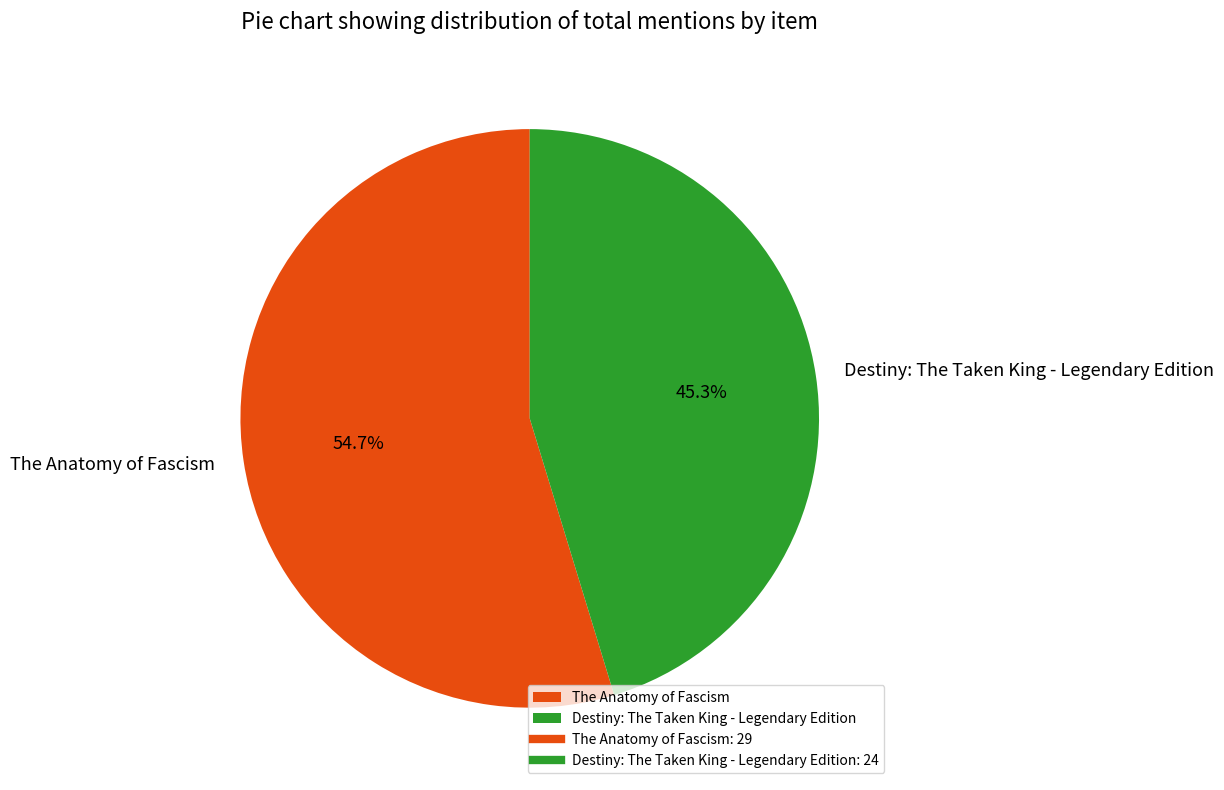

Which slice is the smallest?

Destiny: The Taken King - Legendary Edition